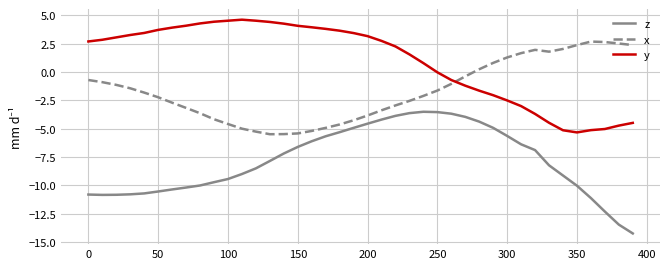

Which series has the largest total across all categories?

y